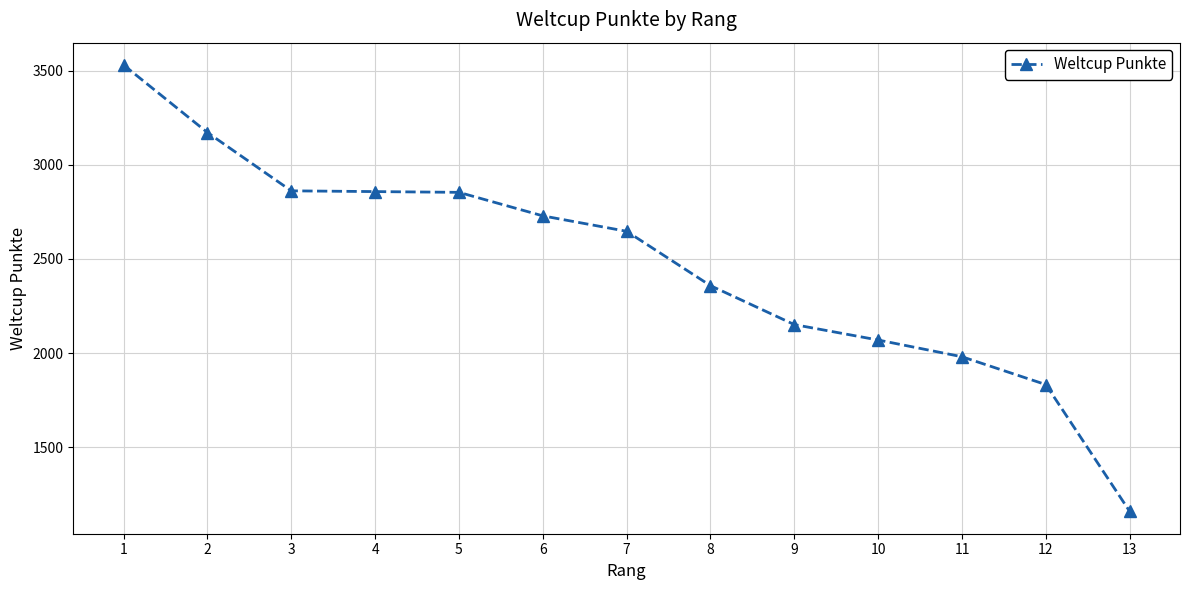

What is the greatest value displayed?

3531